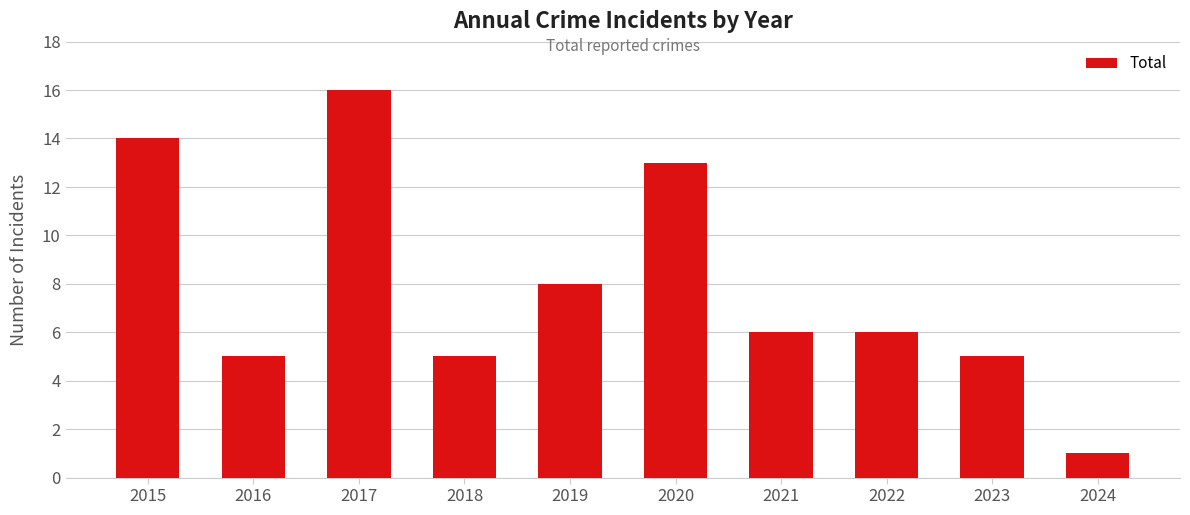

What is the value of the 10th bar from the left?

1